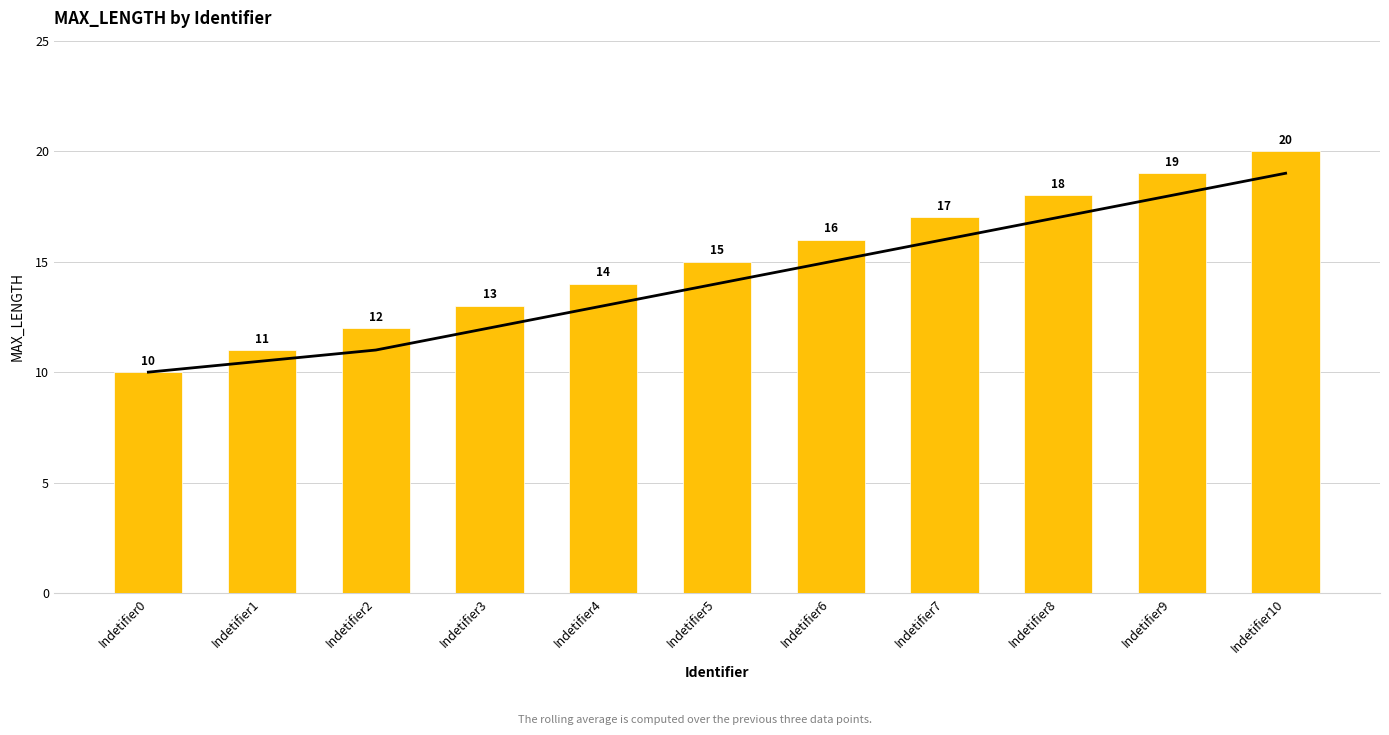

What is the sum of all Rolling Average (3 weeks) values?

155.5